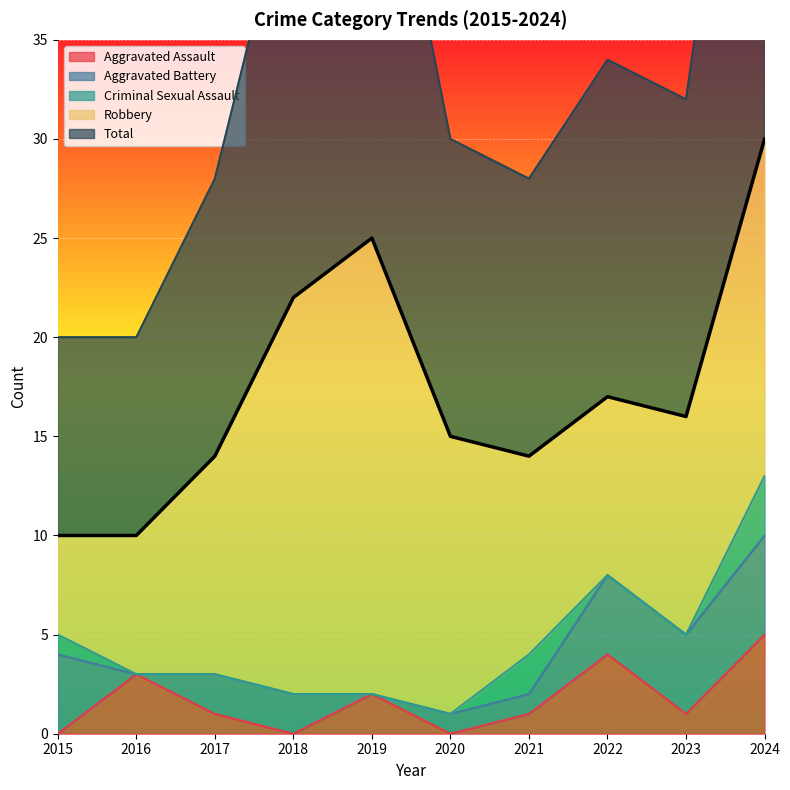

Which category has the highest value in the Aggravated Assault series?

2024